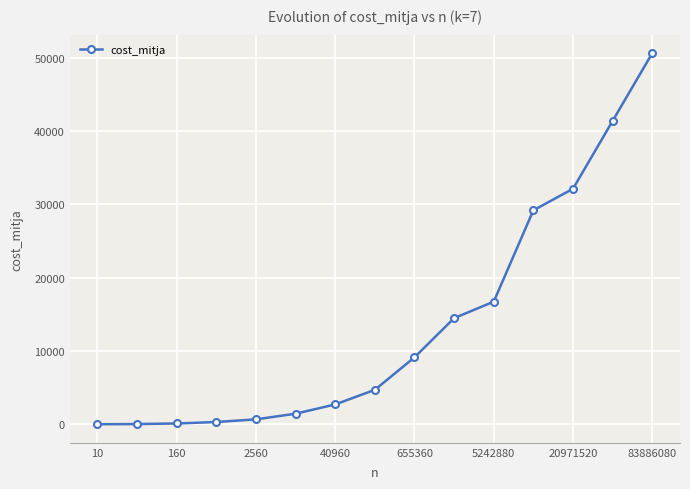

What is the value of the 6th point from the left?

1446.5